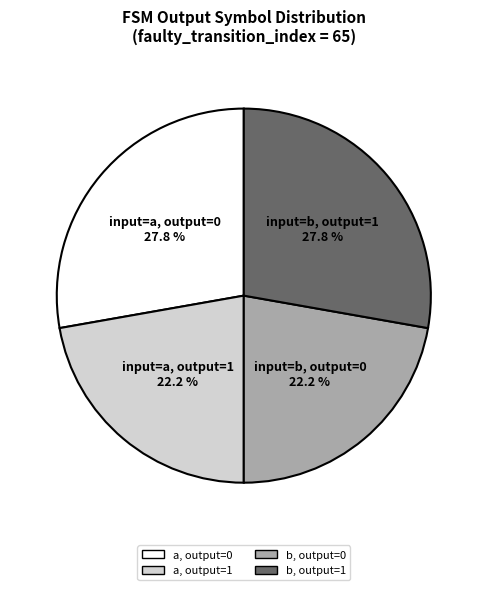

What percentage is NOT represented by a, output=0?

72.2%